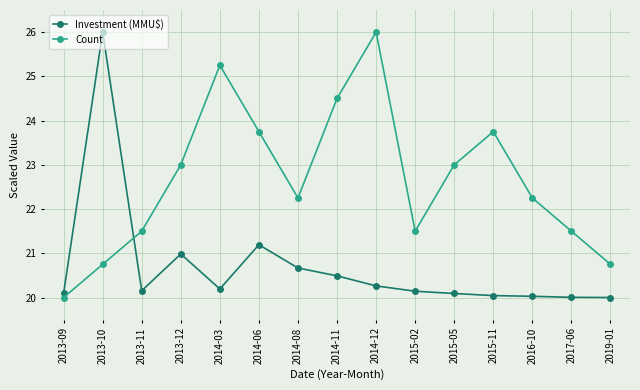

What is the label of the 9th point from the right?

2014-08